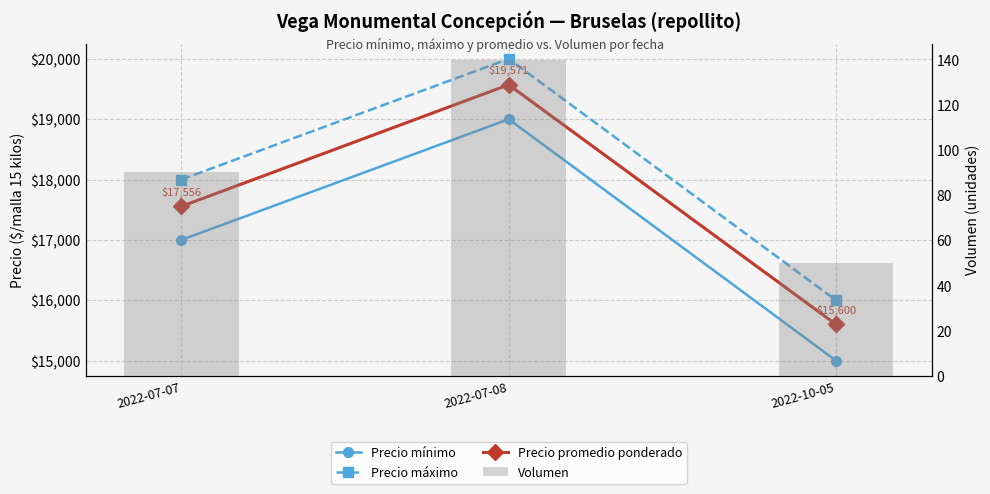

Rank the series at 2022-07-08 from lowest to highest value.

Volumen, Precio mínimo, Precio promedio ponderado, Precio máximo